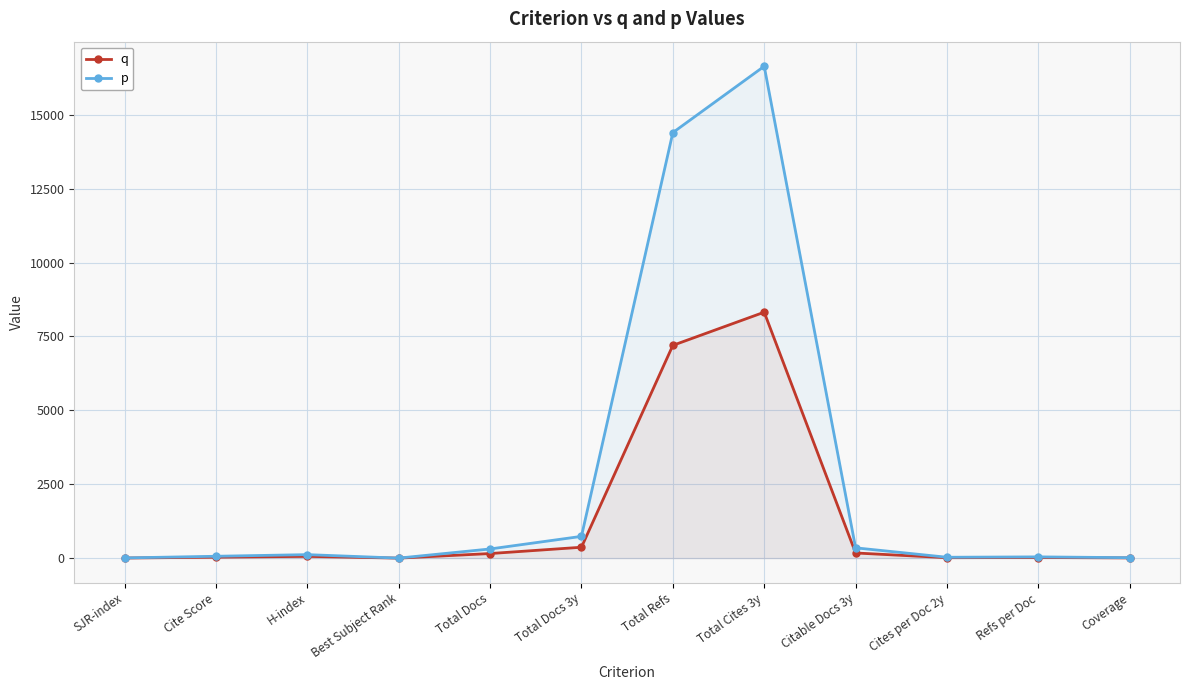

What is the difference between the maximum and second lowest values in the q series?

8316.6